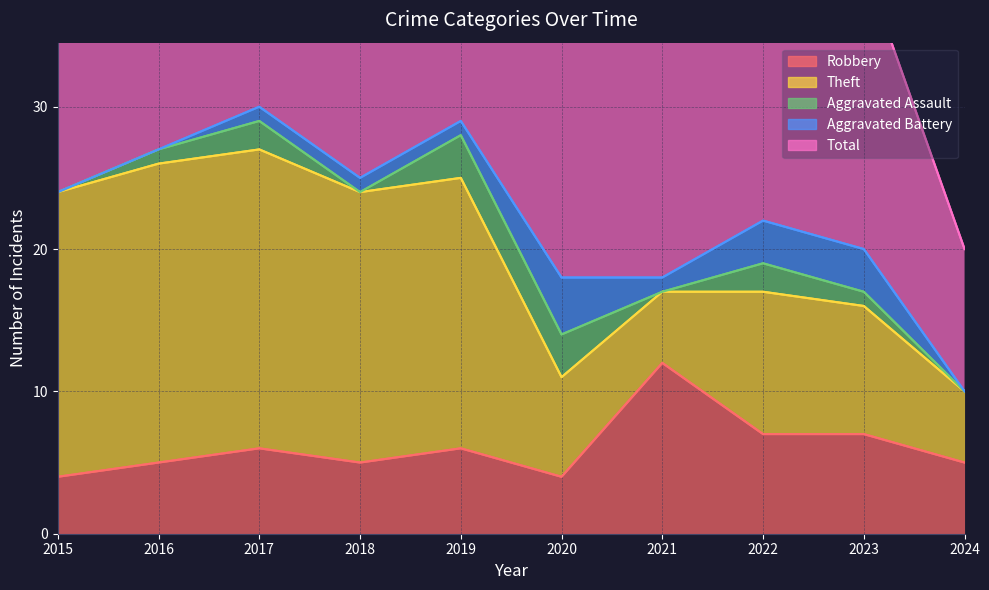

What is the spread (max minus min) of values at 2016?

27